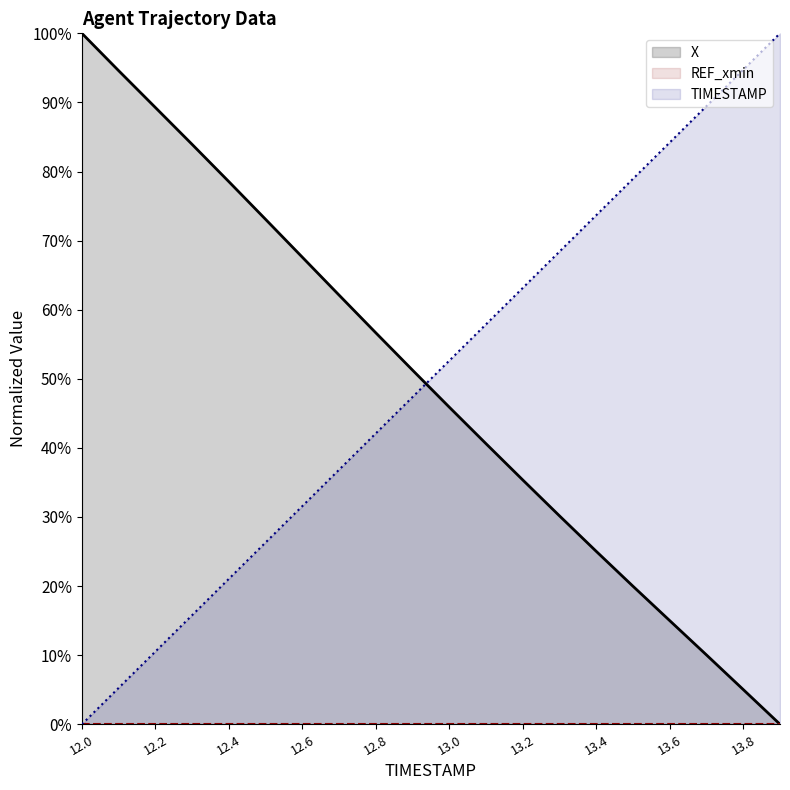

What is the label of the 11th point from the right?

13.8